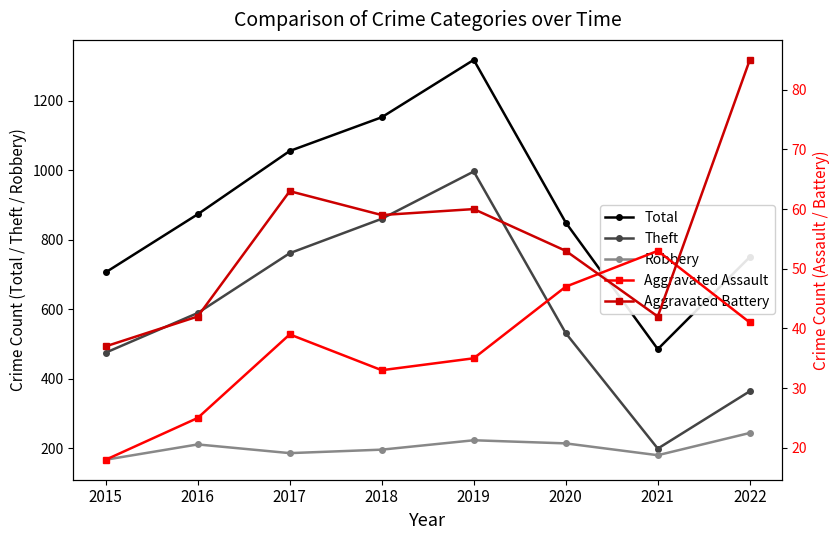

What is the sum of the Theft values at 2018 and 2015?

1335